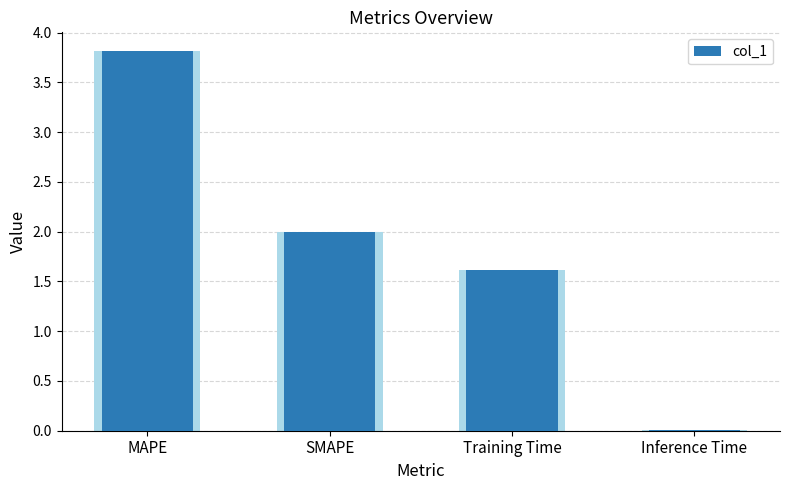

Which category has the highest value across all series?

MAPE